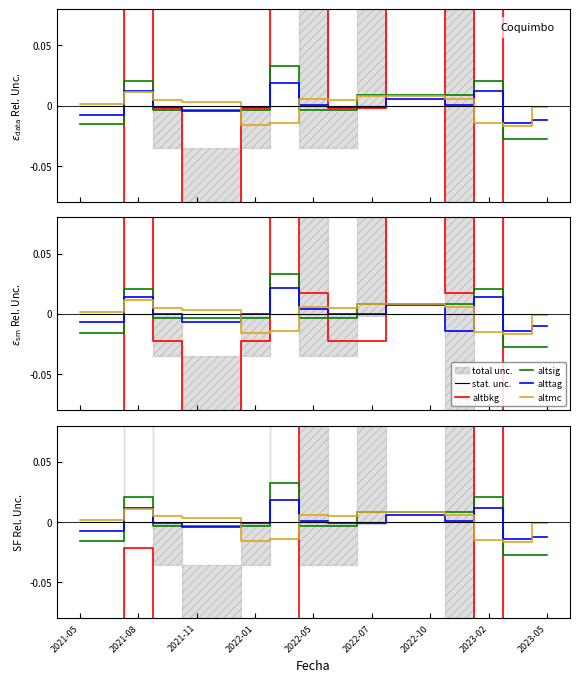

At which label does altbkg reach its peak?

2022-05